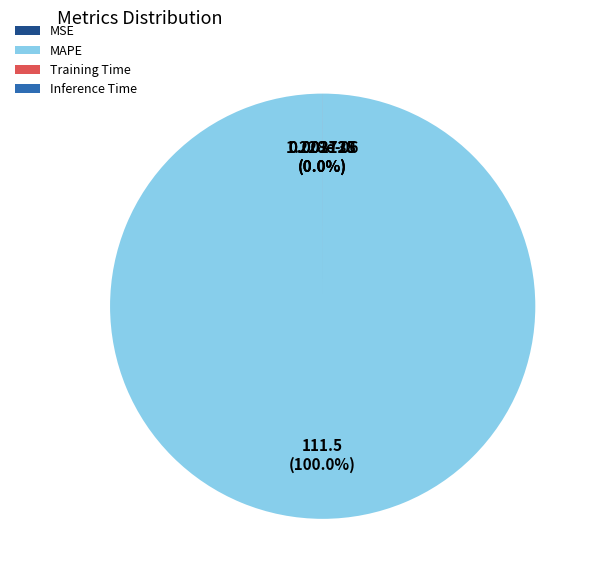

Combined, do Inference Time and MAPE account for over 50%?

Yes